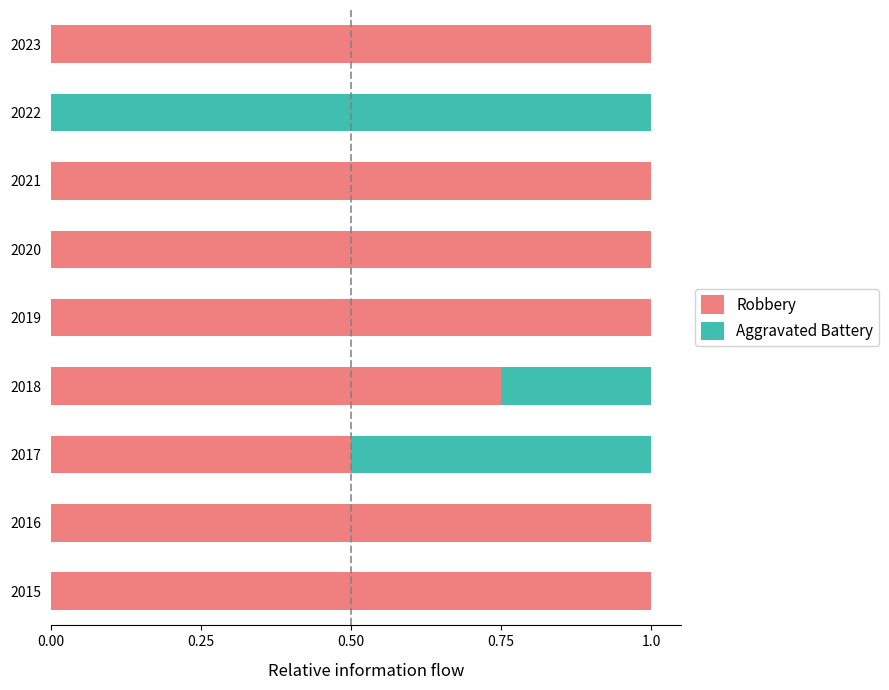

What are all the series names shown in the legend?

Robbery, Aggravated Battery